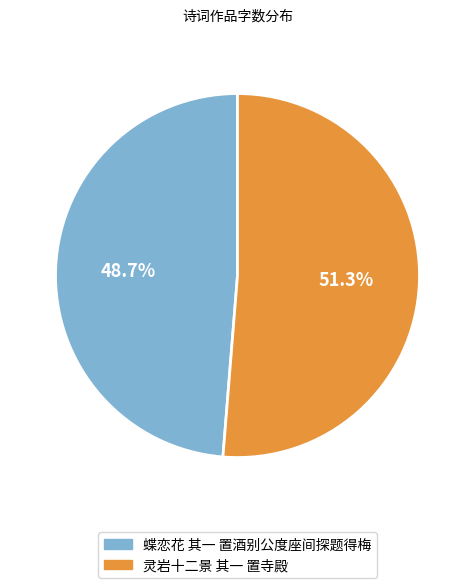

The 灵岩十二景 其一 置寺殿 slice represents 51% of the pie. True or false?

True